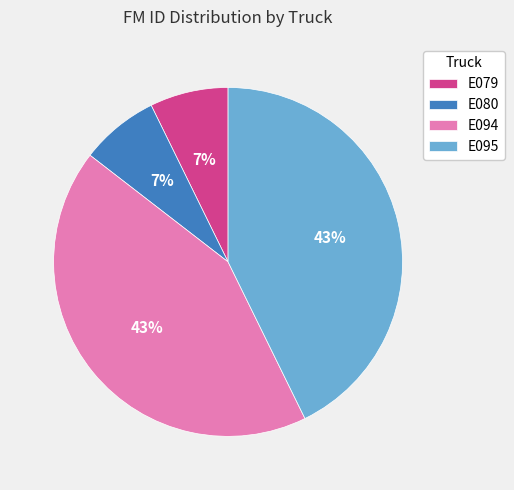

Is there a majority slice in this chart?

No